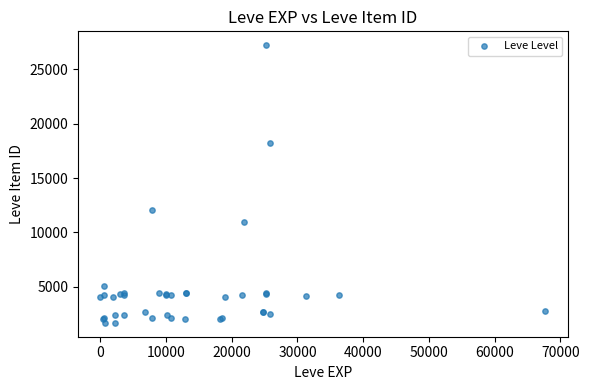

What Y value in the scatter plot is closest to 14448?

12018